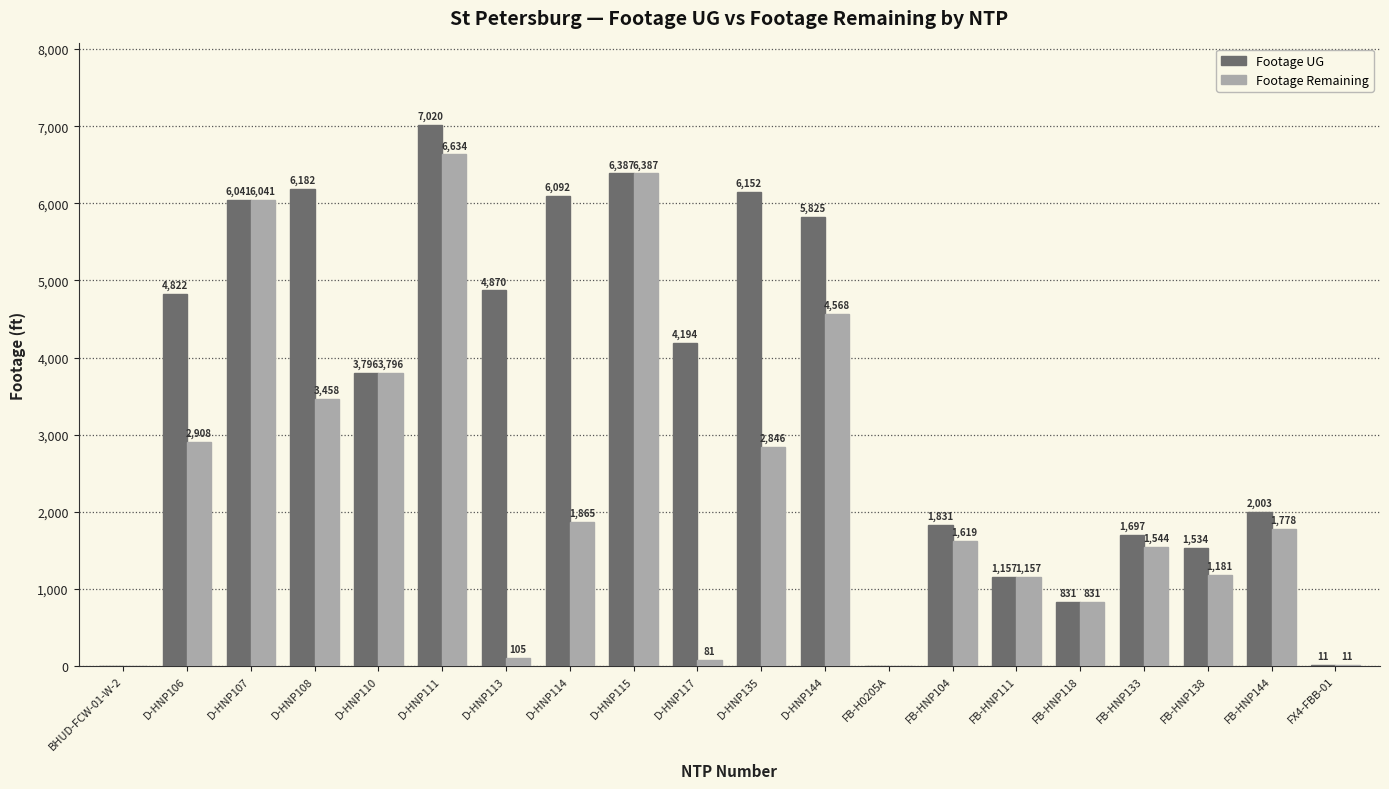

What is the sum of all Footage Remaining values?

46810